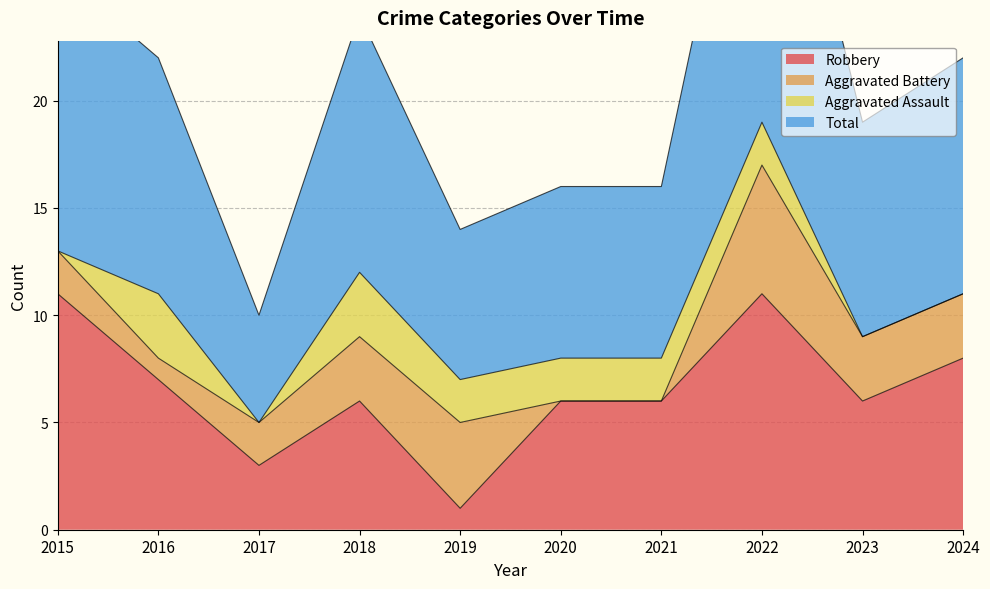

What is the average value of the Total series?

21